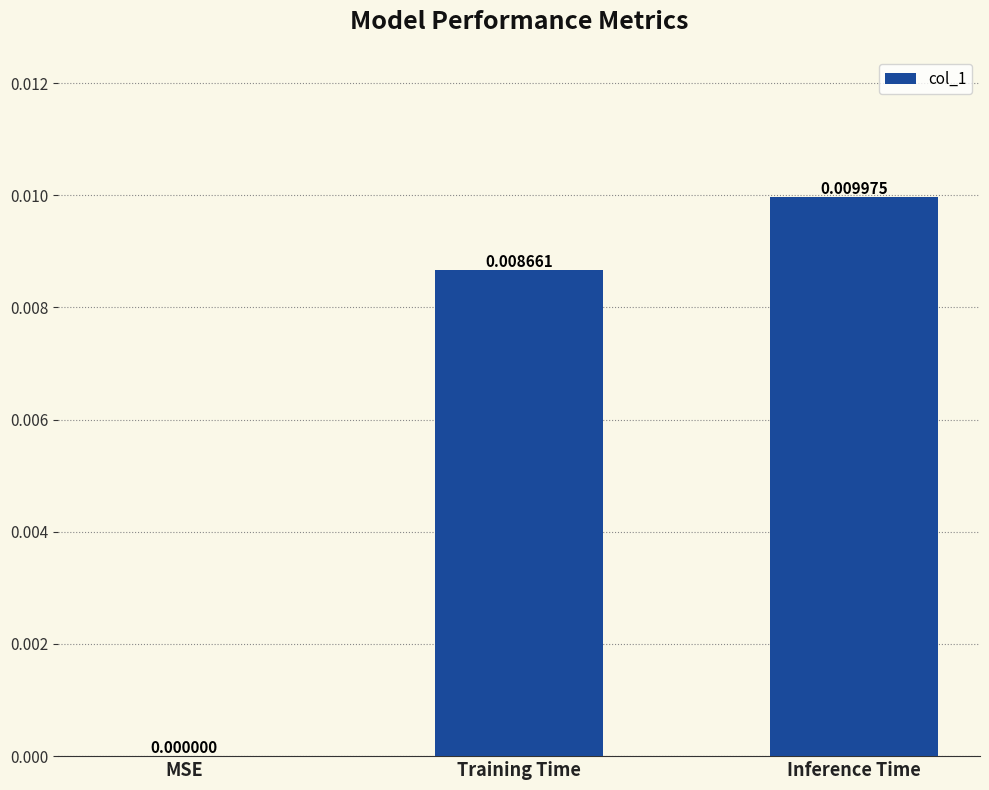

Does the chart contain stacked bars?

No